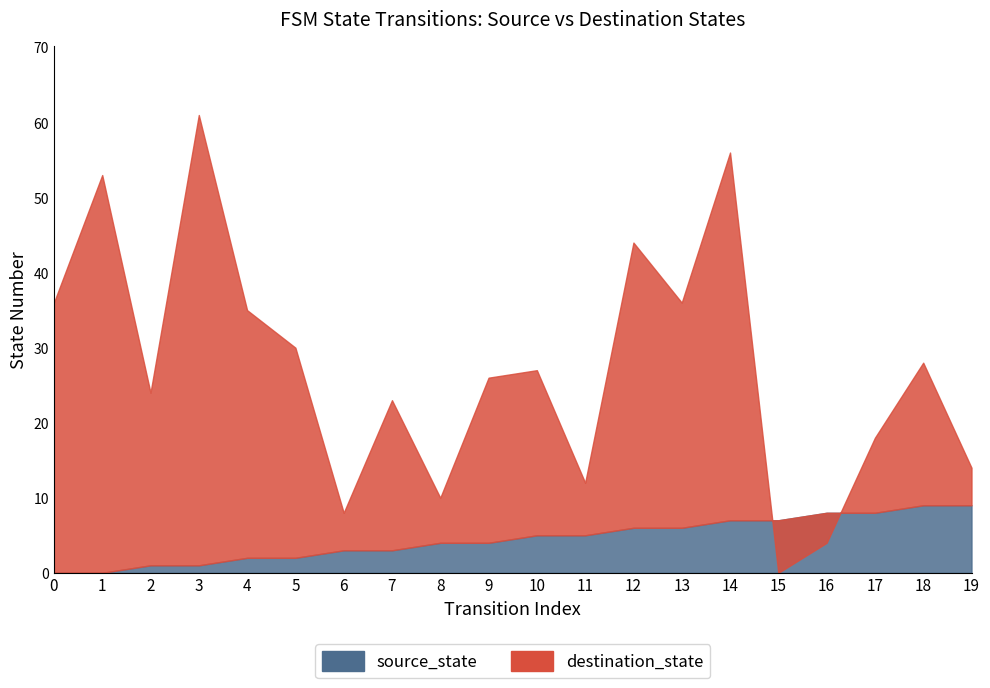

At which label is source_state closest to 4?

8